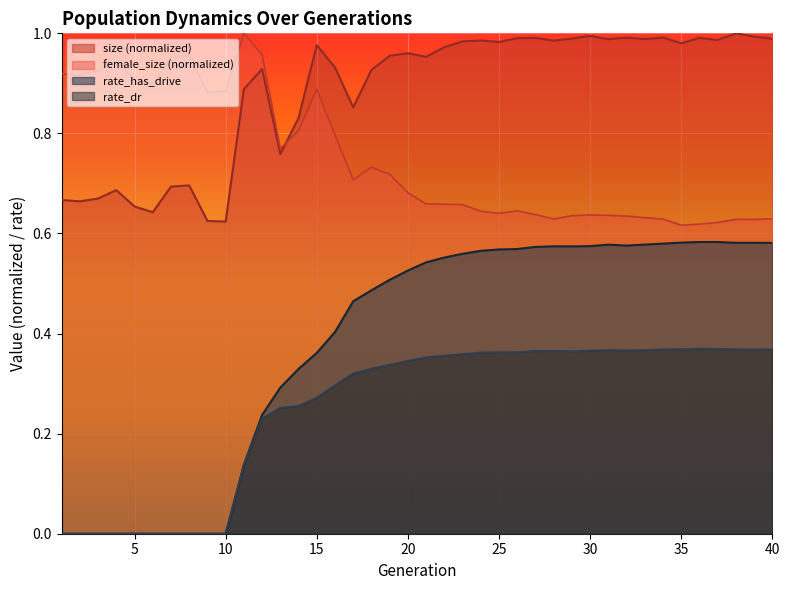

Count the number of categories in the chart.

40